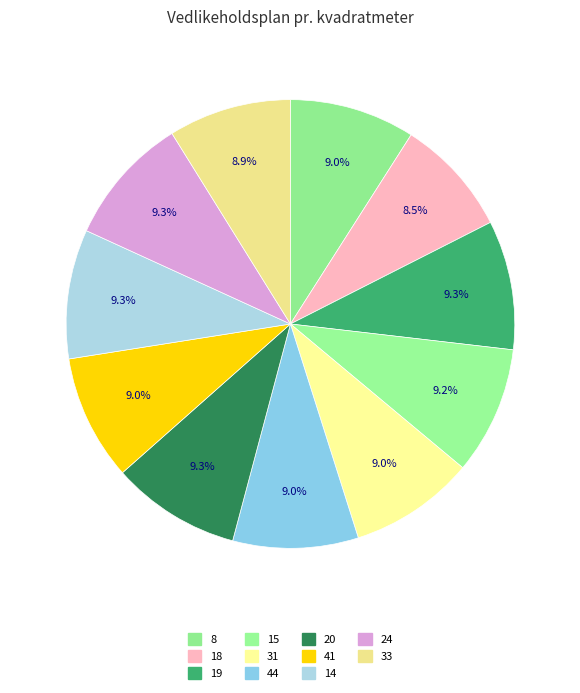

To the nearest percent, what portion does 15 represent?

9%